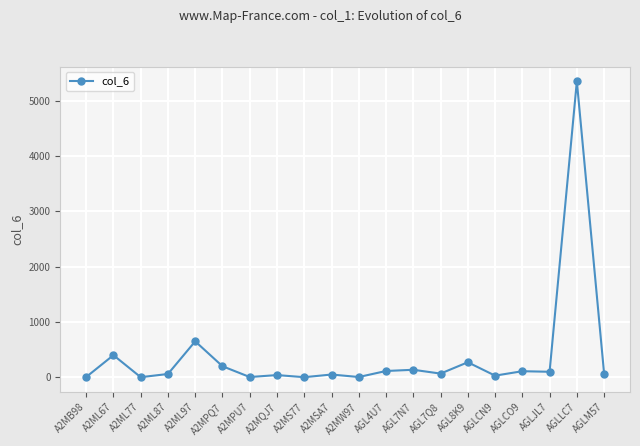

How many data points are less than 67?

9